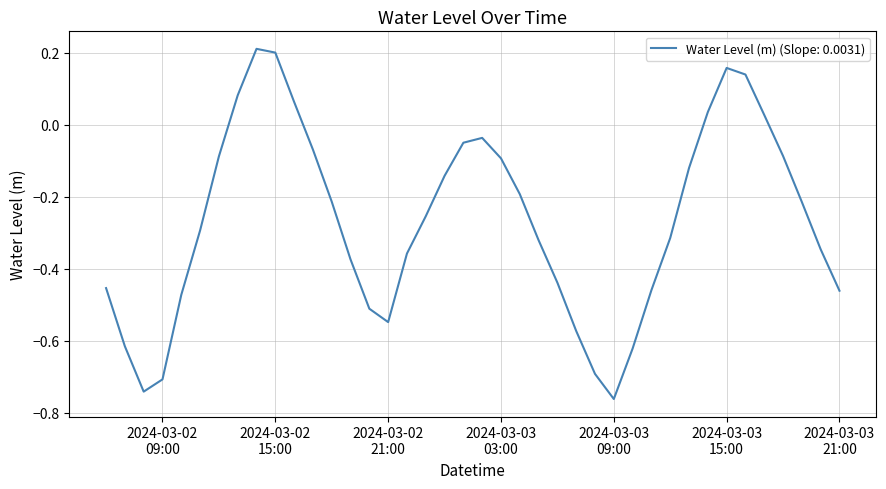

What is the difference between the maximum and minimum values?

1.0